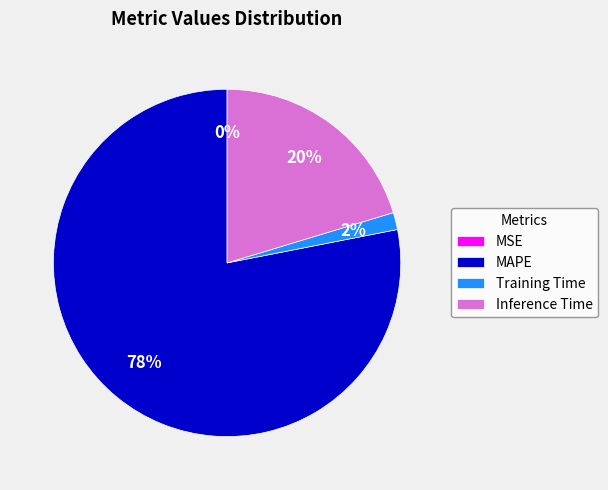

To the nearest percent, what percentage of the pie is Inference Time?

20%